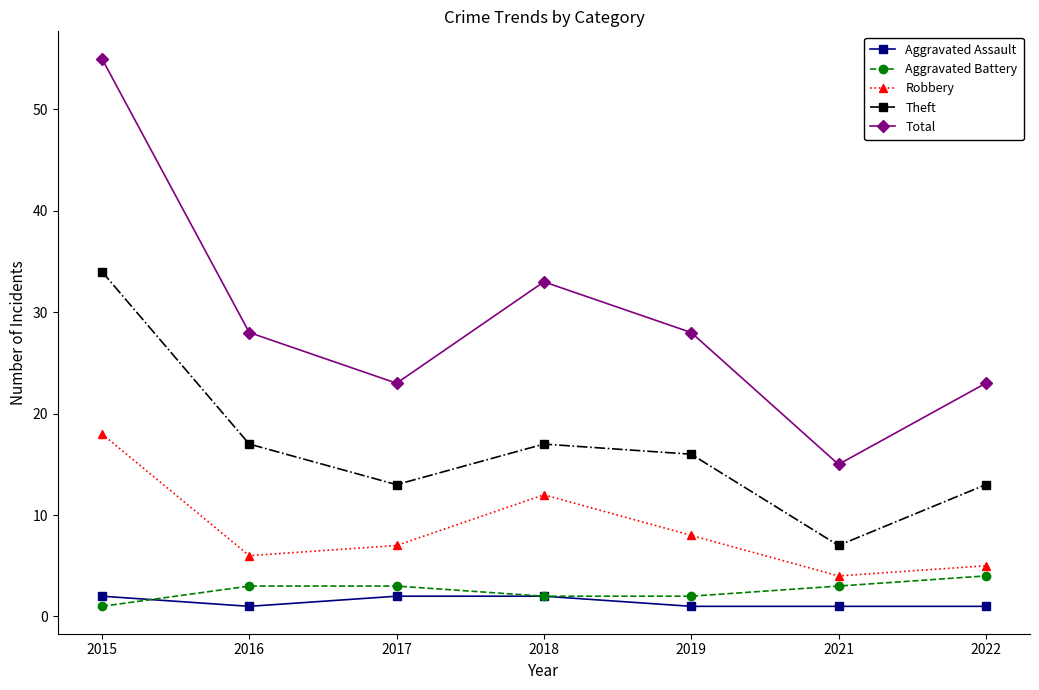

What is the minimum value shown in the chart?

1